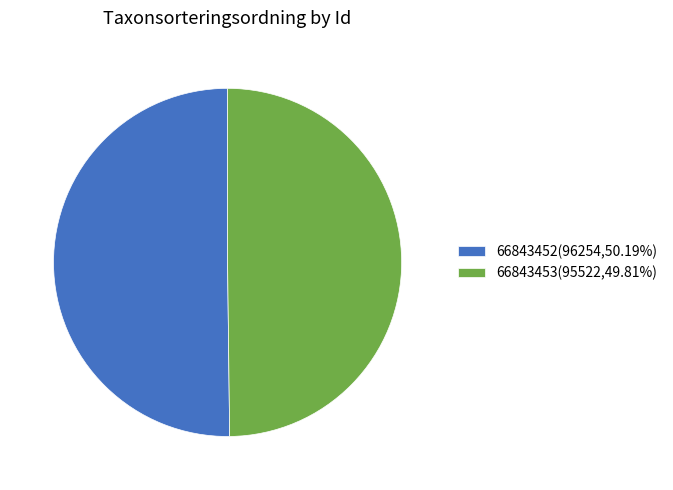

Is the sum of 66843452(96254,50.19%) and 66843453(95522,49.81%) greater than half?

Yes